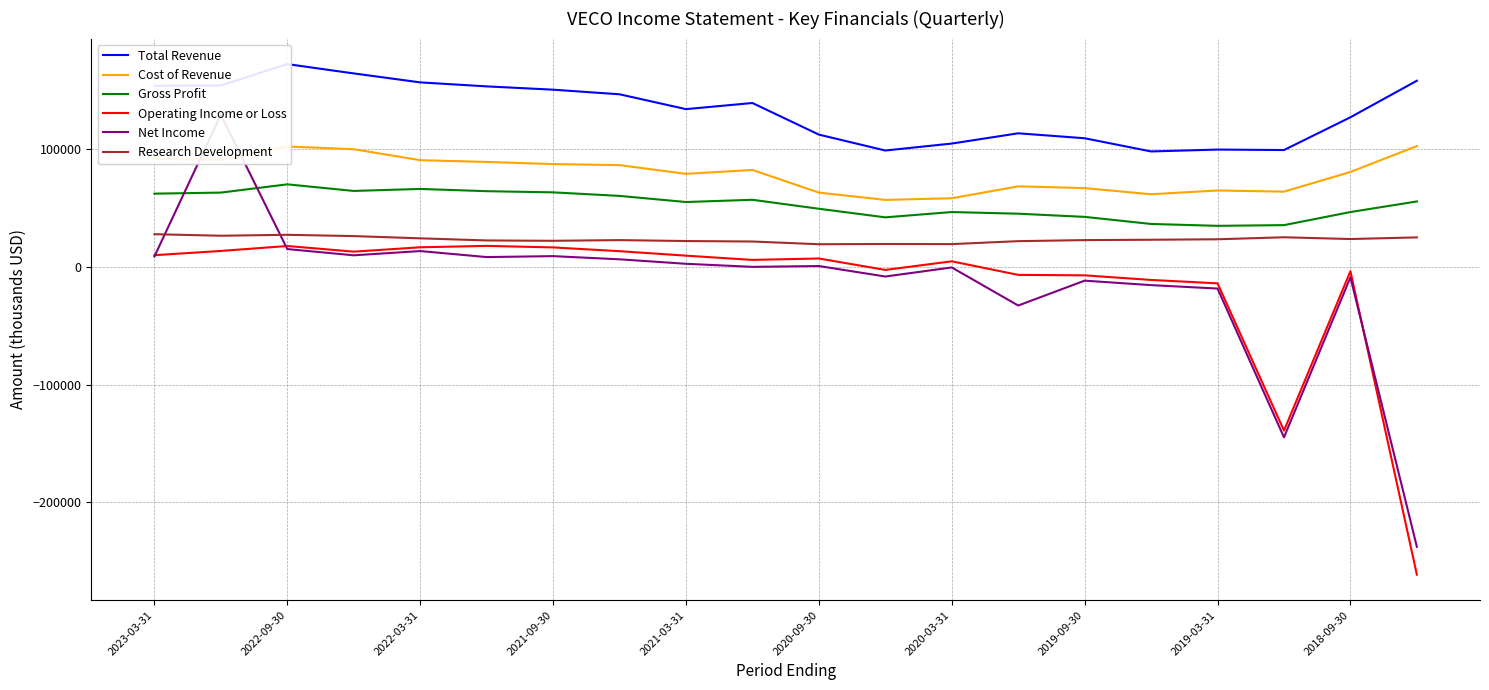

Count the number of categories in the chart.

20